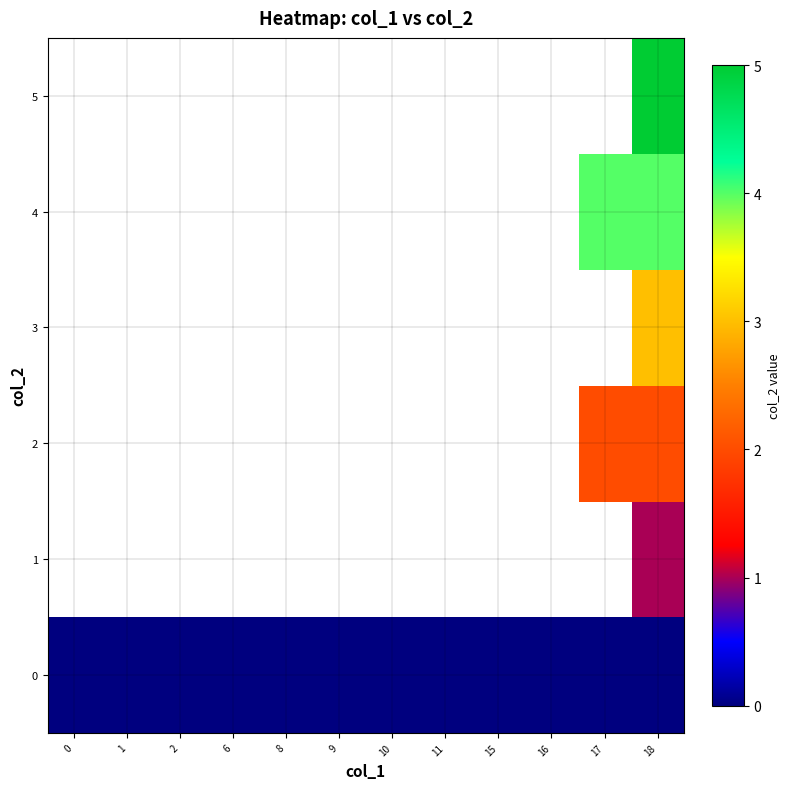

What is the approximate value of 3 at 18?

3.0